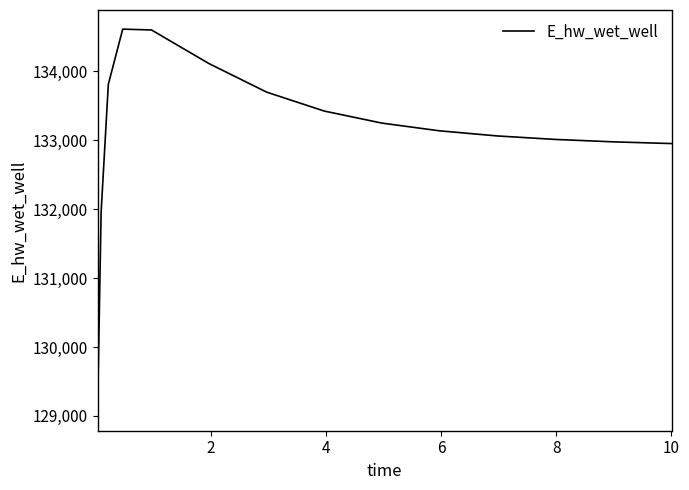

What is the smallest value displayed?

129063.1